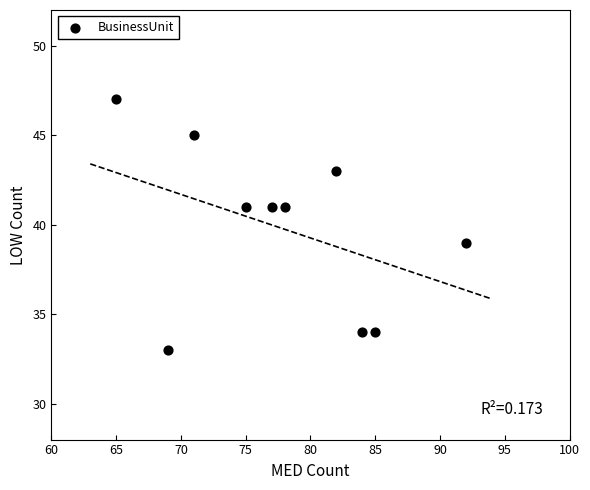

What is the average X value?

78